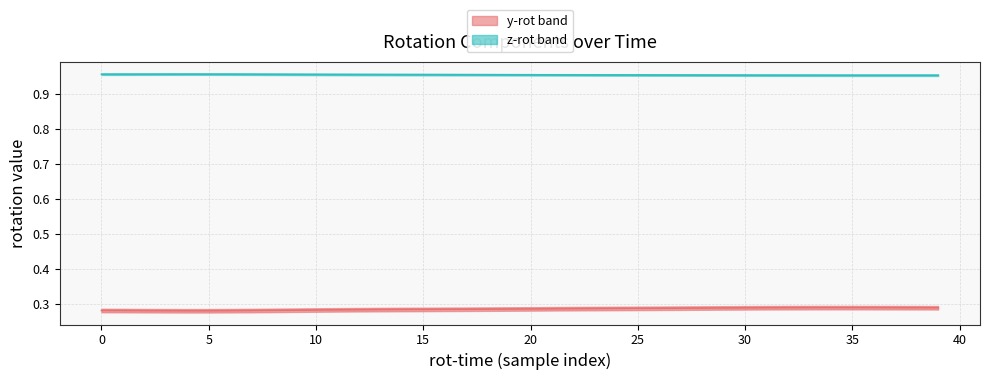

The value of z-rot at 20 is 1.0. True or false?

True